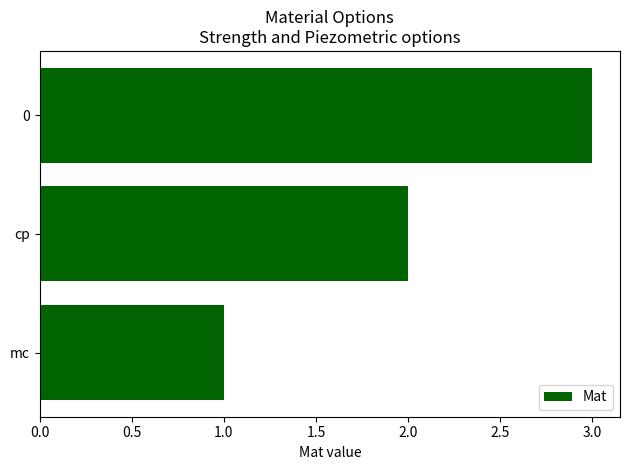

What is the maximum value shown in the chart?

3